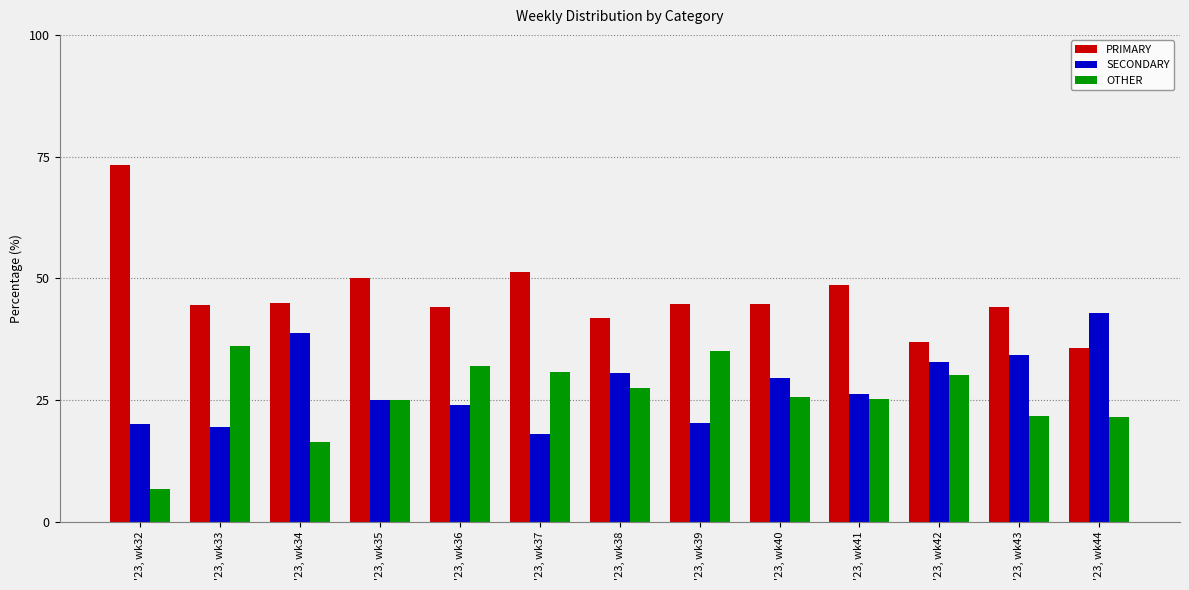

What is the difference between the maximum and minimum values in the OTHER series?

29.4